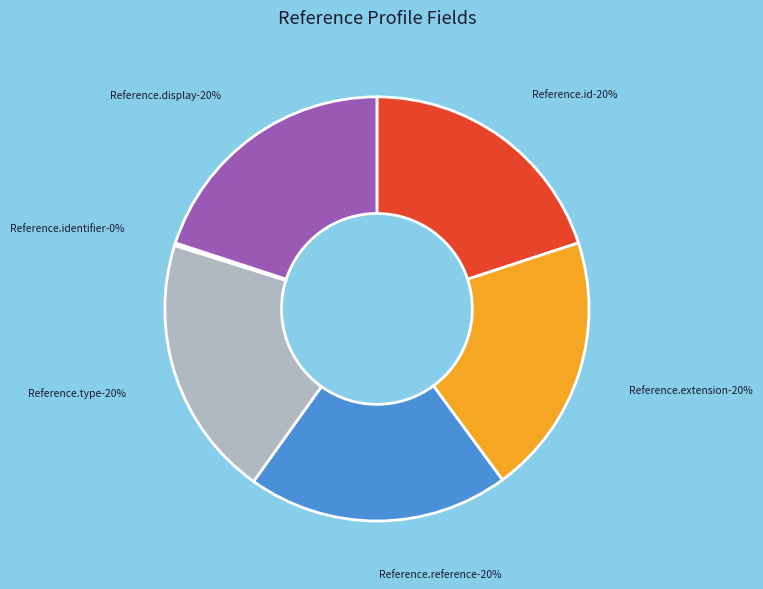

Which category has the smallest portion of the pie?

Reference.identifier